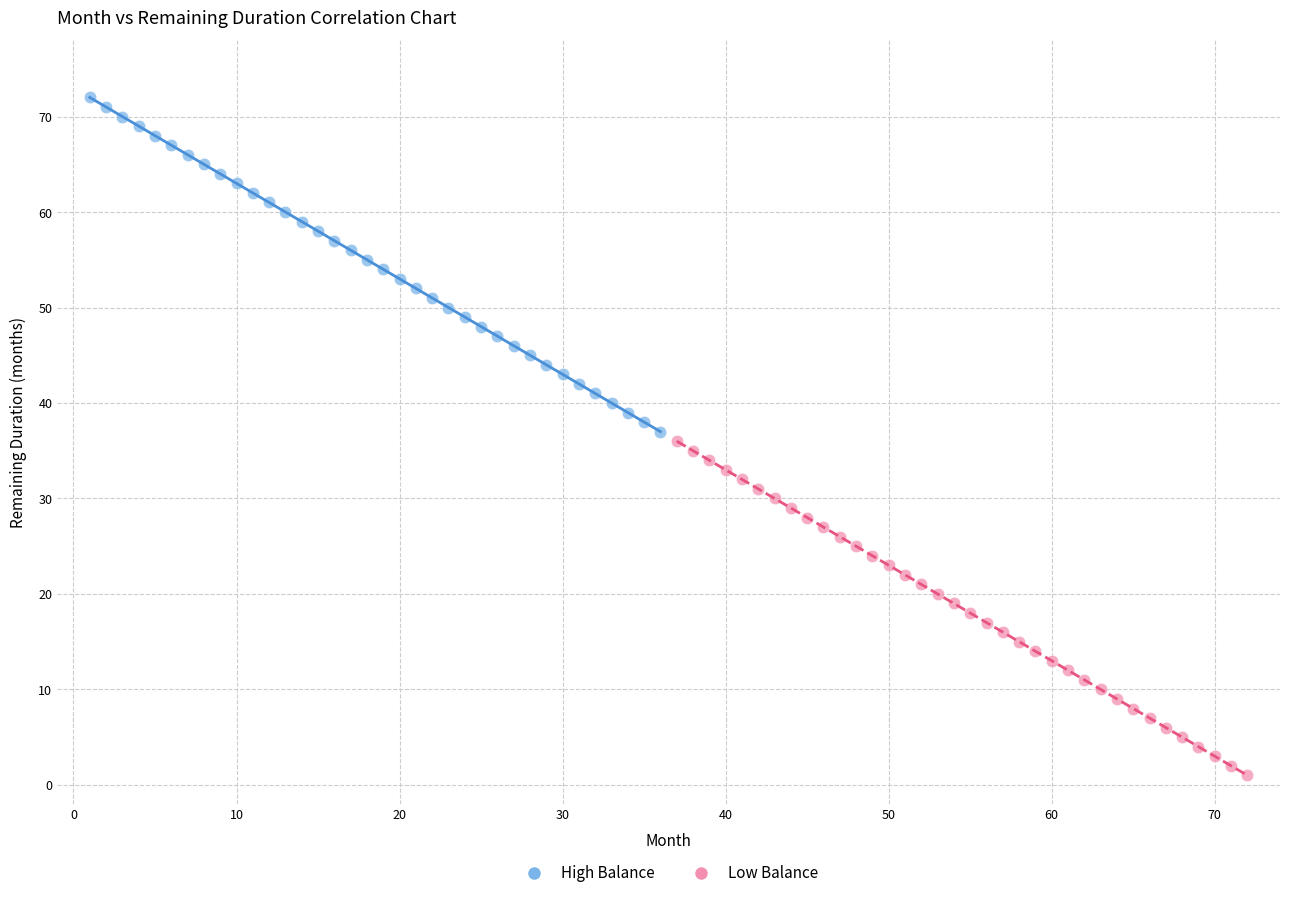

Which series contains the lowest Y value?

Low Balance